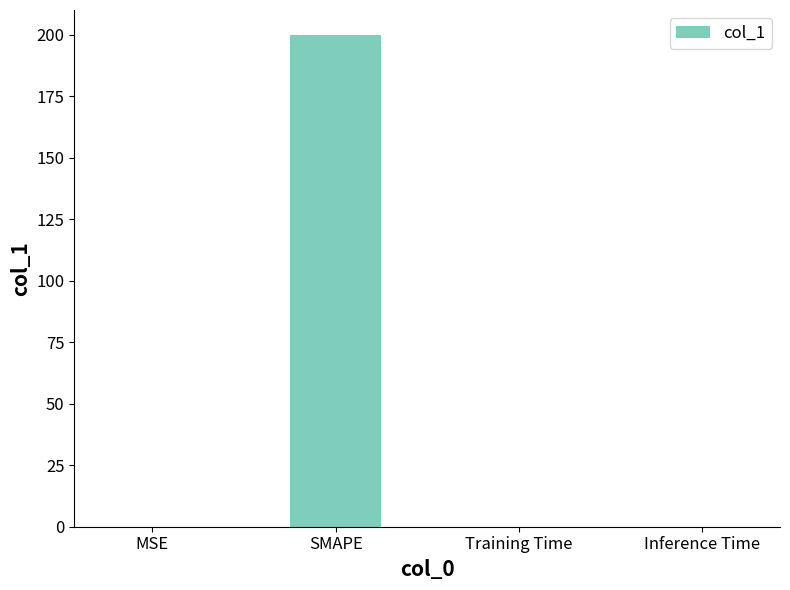

What is the sum of the values at MSE and Training Time?

0.1